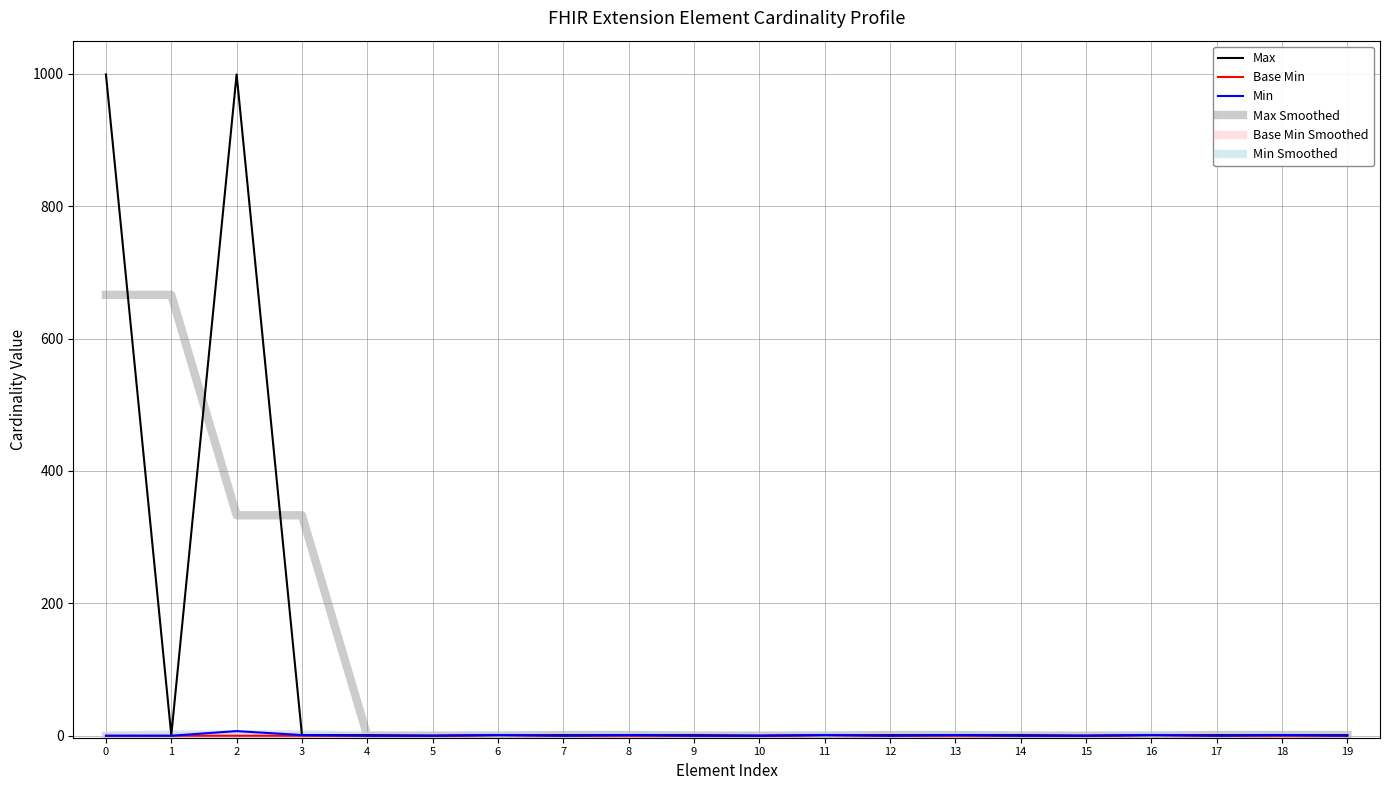

Which series has the widest spread of values?

Max